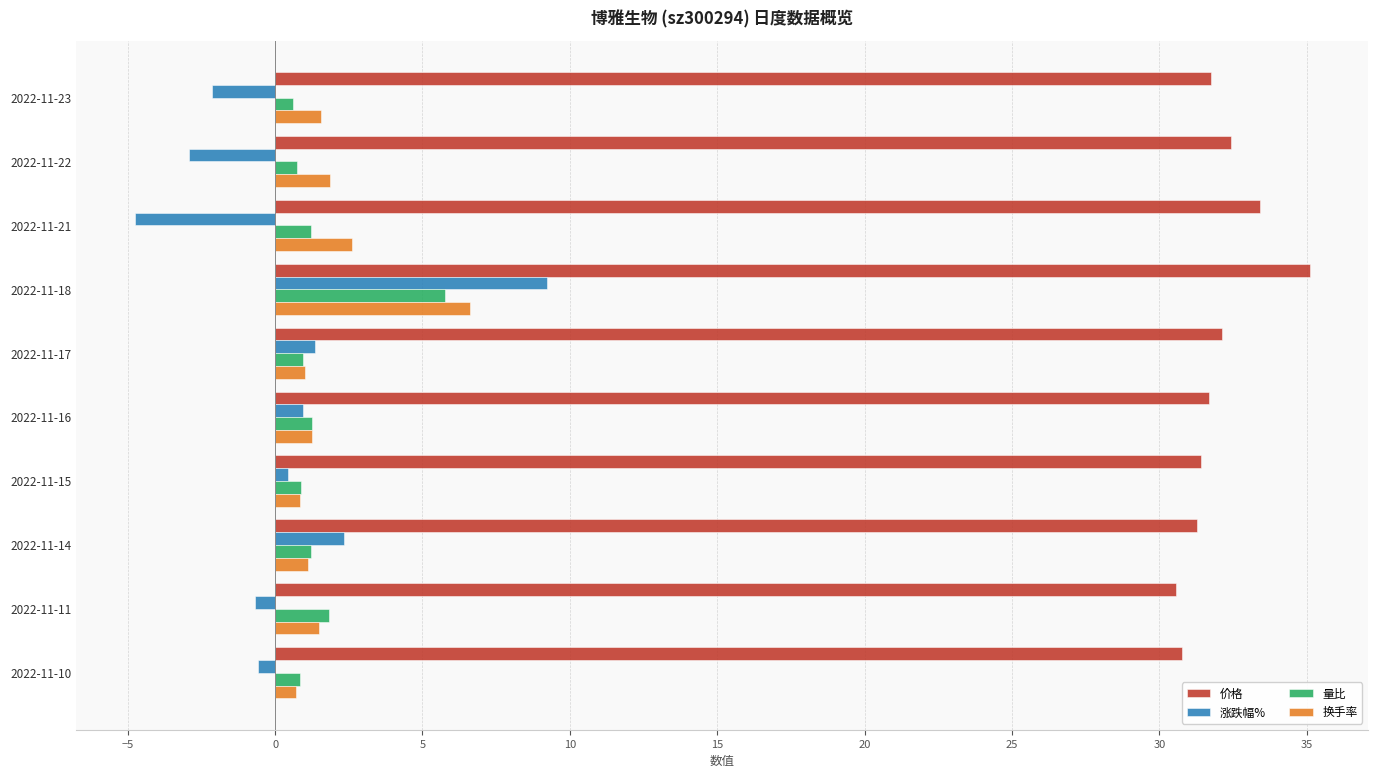

What is the maximum value for 价格?

35.1